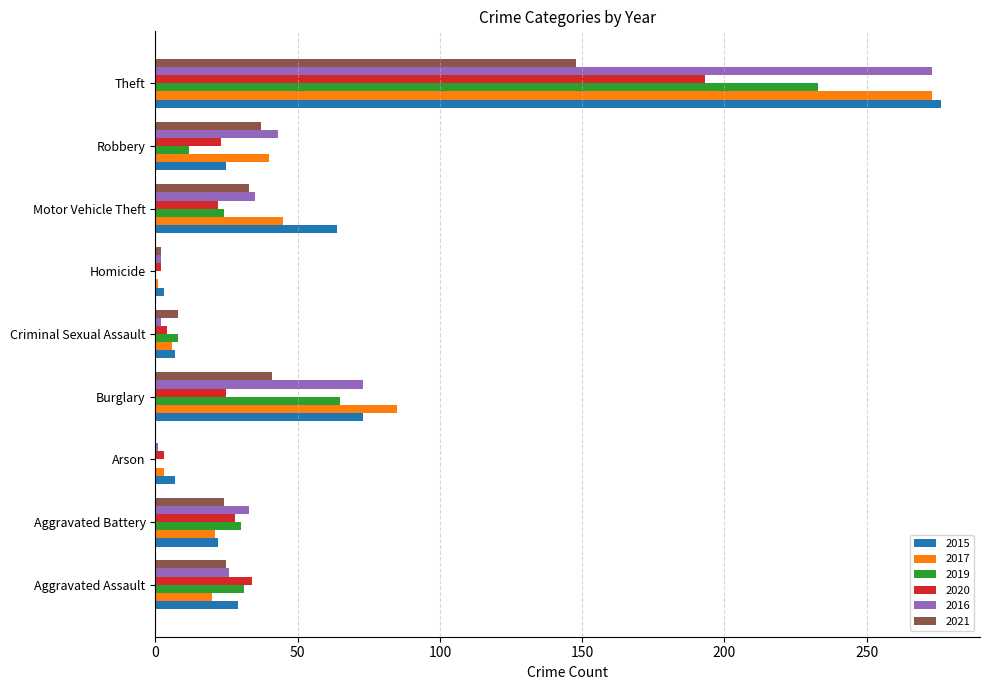

How many categories are shown in the chart?

9